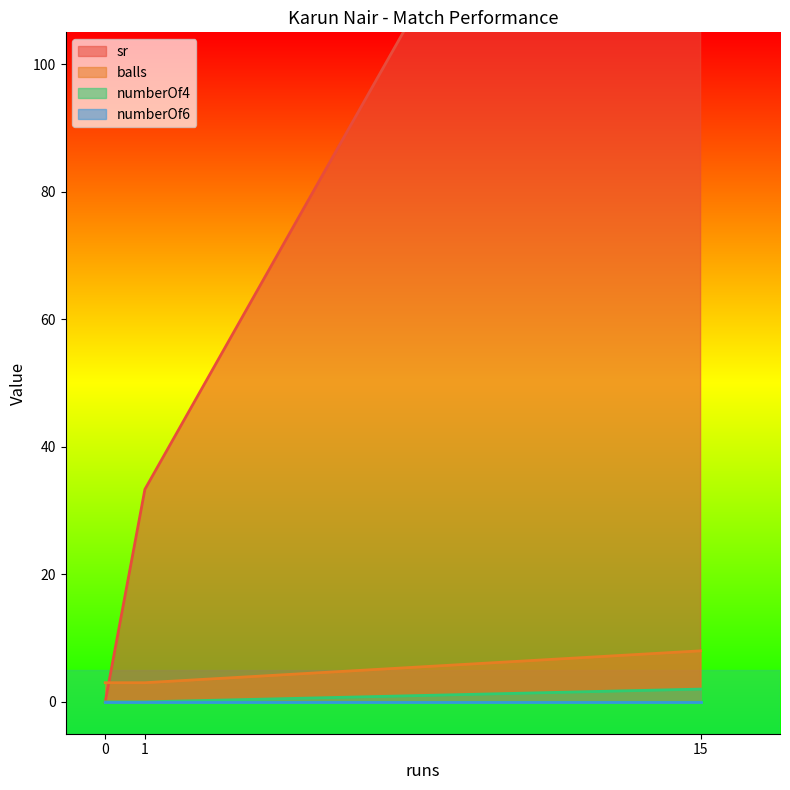

The value of balls at 1 is 3. True or false?

True